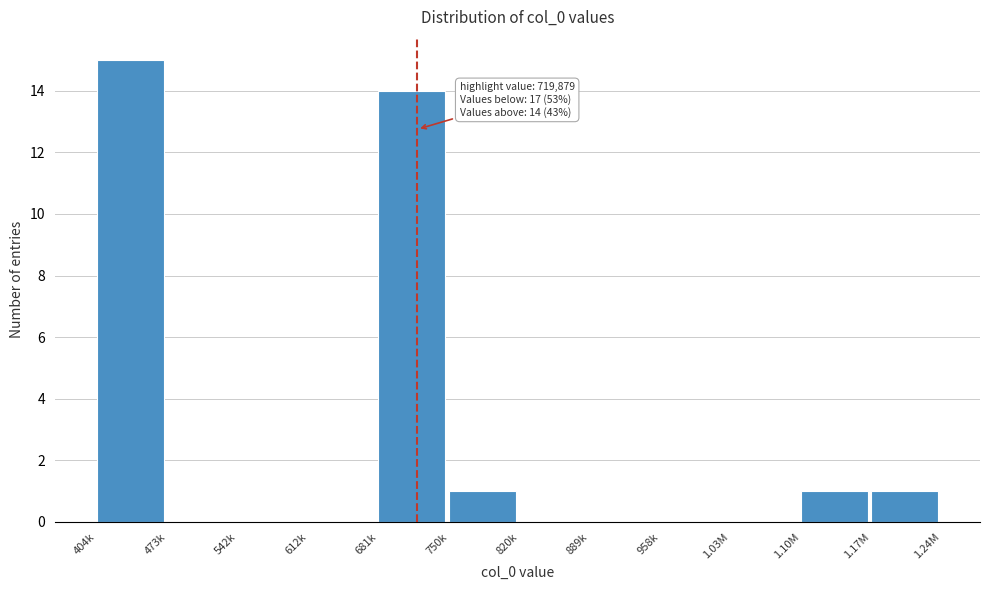

Reading left to right, what are all the values shown in this chart?

404k=15	473k=0	542k=0	612k=0	681k=14	750k=1	820k=0	889k=0	958k=0	1.03M=0	1.10M=1	1.17M=1